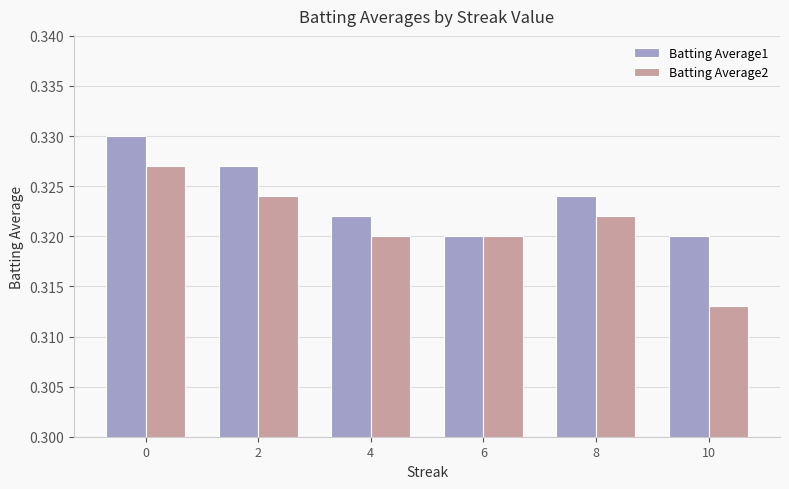

What is the total value across all series at 6?

0.6